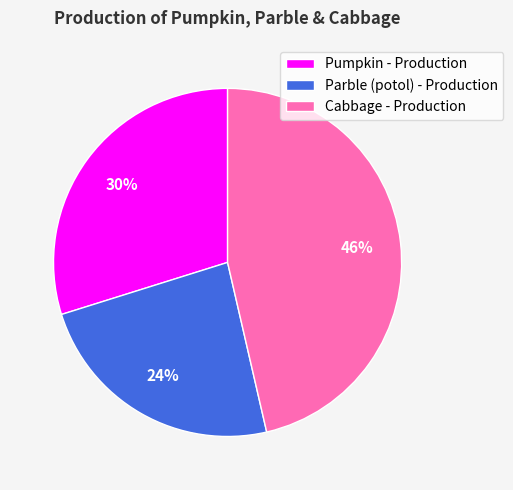

Which slice is the largest?

Cabbage - Production